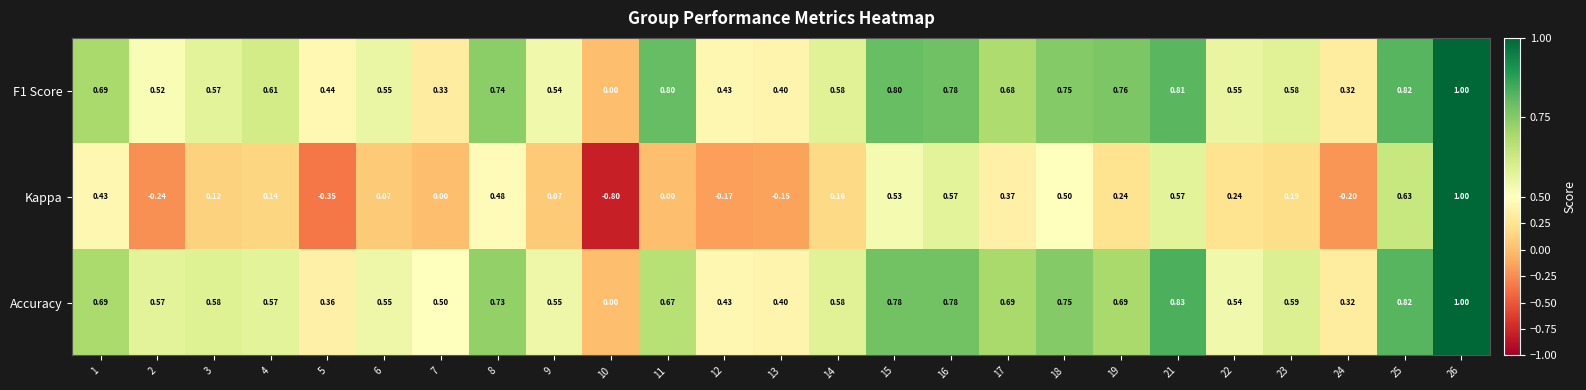

Which category has the highest value across all series?

26